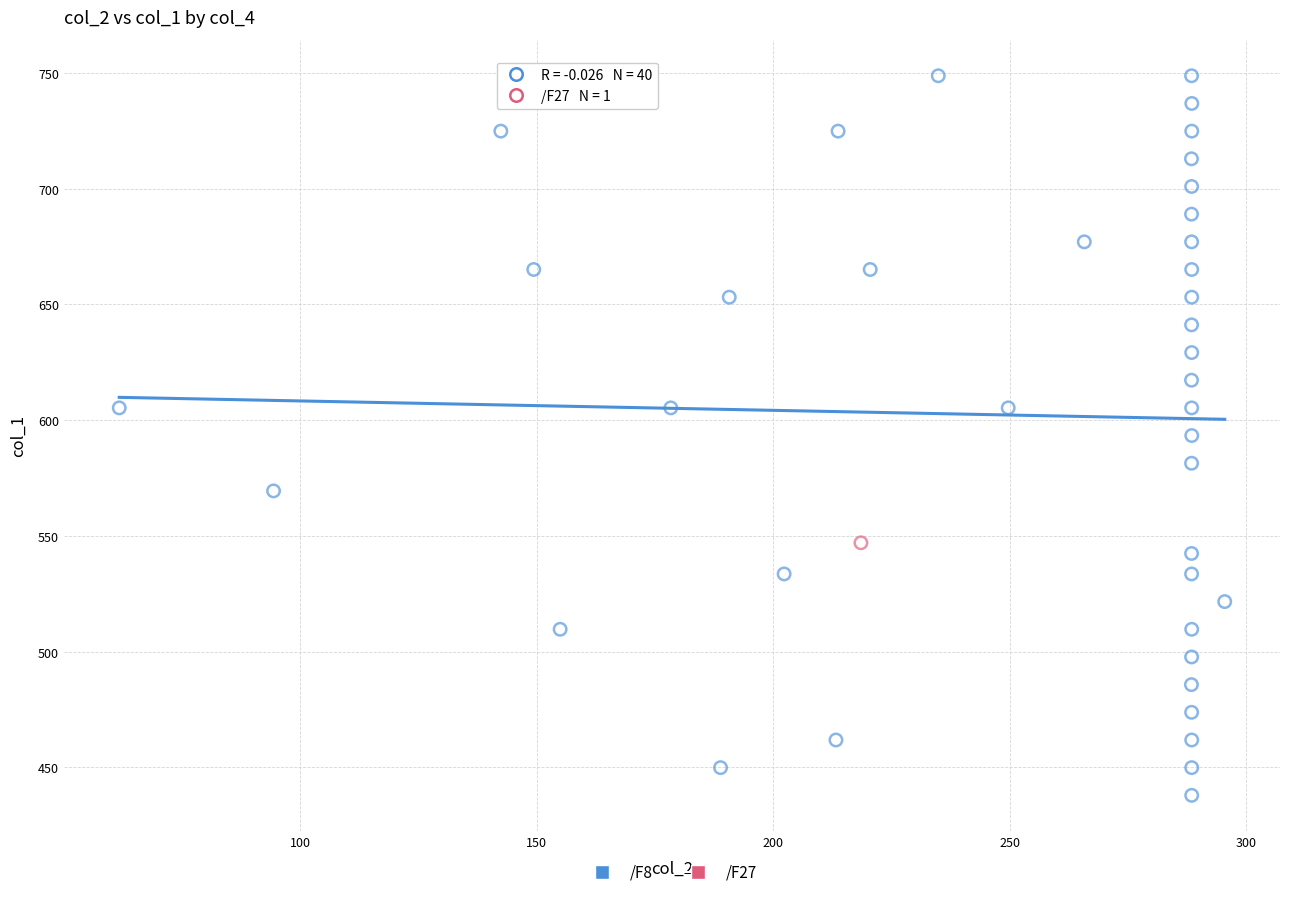

What are all the series names shown in the legend?

/F8, /F27